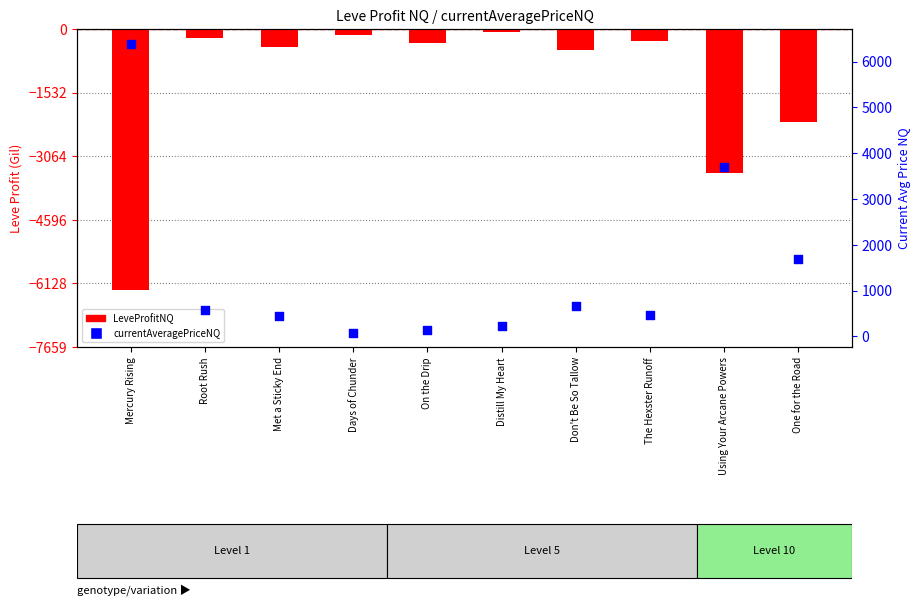

What is the total value across all series at The Hexster Runoff?

169.0